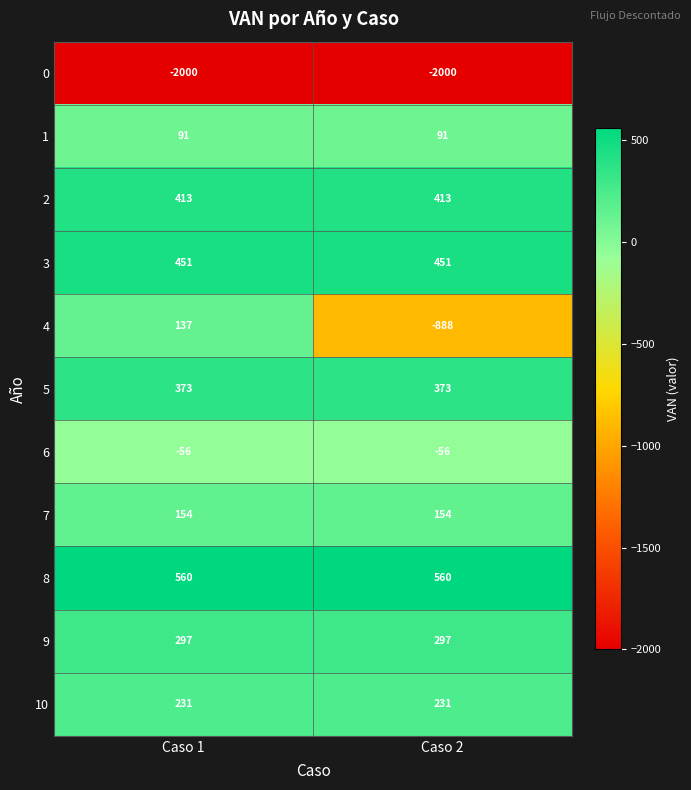

What is the total value across all series at Caso 1?

651